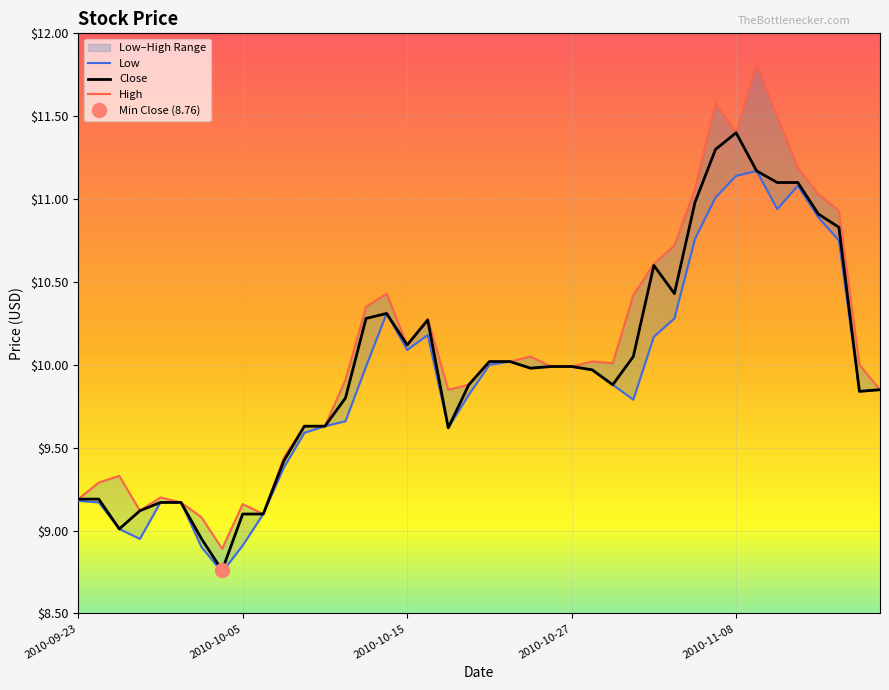

Reading right to left, list all the values displayed in this chart.

Low: 9.8	9.8	10.8	10.9	11.1	10.9	11.2	11.1	11.0	10.8	10.3	10.2	9.8	9.9	10.0	10.0	10.0	10.0	10.0	10.0	9.8	9.6	10.2	10.1	10.3	10.0	9.7	9.6	9.6	9.4	9.1	8.9	8.8	8.9	9.2	9.2	8.9	9.0	9.2	9.2
Close: 9.8	9.8	10.8	10.9	11.1	11.1	11.2	11.4	11.3	11.0	10.4	10.6	10.1	9.9	10.0	10.0	10.0	10.0	10.0	10.0	9.9	9.6	10.3	10.1	10.3	10.3	9.8	9.6	9.6	9.4	9.1	9.1	8.8	8.9	9.2	9.2	9.1	9.0	9.2	9.2
High: 9.8	10.0	10.9	11.0	11.2	11.5	11.8	11.4	11.6	11.1	10.7	10.6	10.4	10.0	10.0	10.0	10.0	10.1	10.0	10.0	9.9	9.8	10.3	10.1	10.4	10.3	9.9	9.6	9.6	9.4	9.1	9.2	8.9	9.1	9.2	9.2	9.1	9.3	9.3	9.2